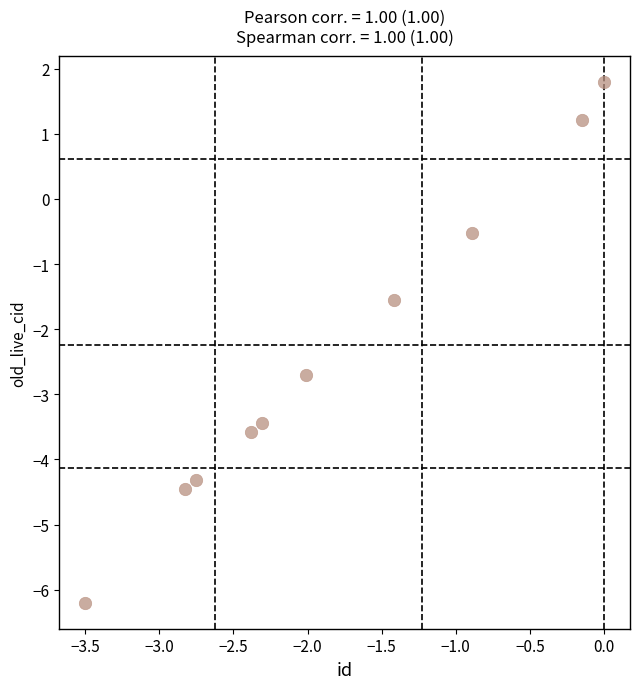

What Y value in the scatter plot is closest to -2?

-1.5